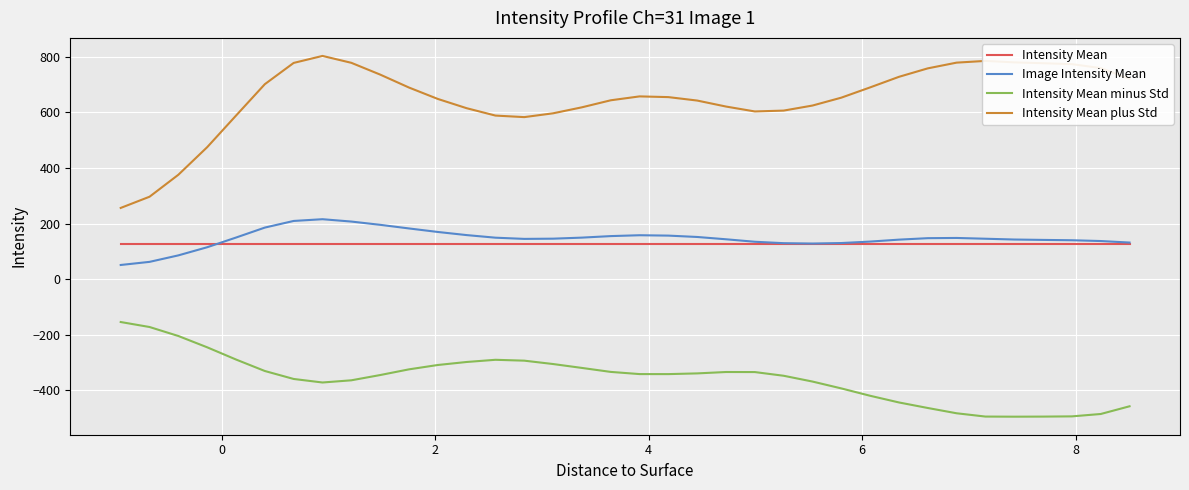

What is the lowest value of the Intensity Mean plus Std series?

256.6